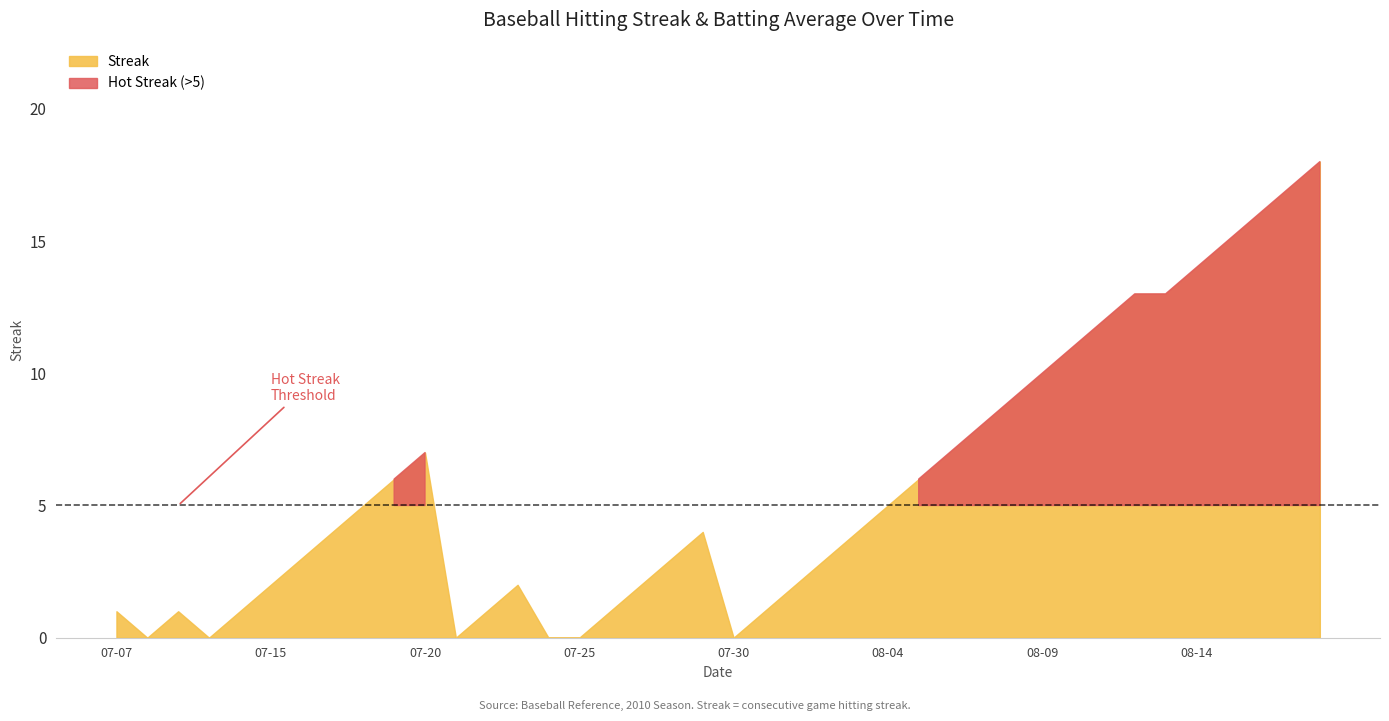

At which category is the sum across all series the highest?

2010-08-18